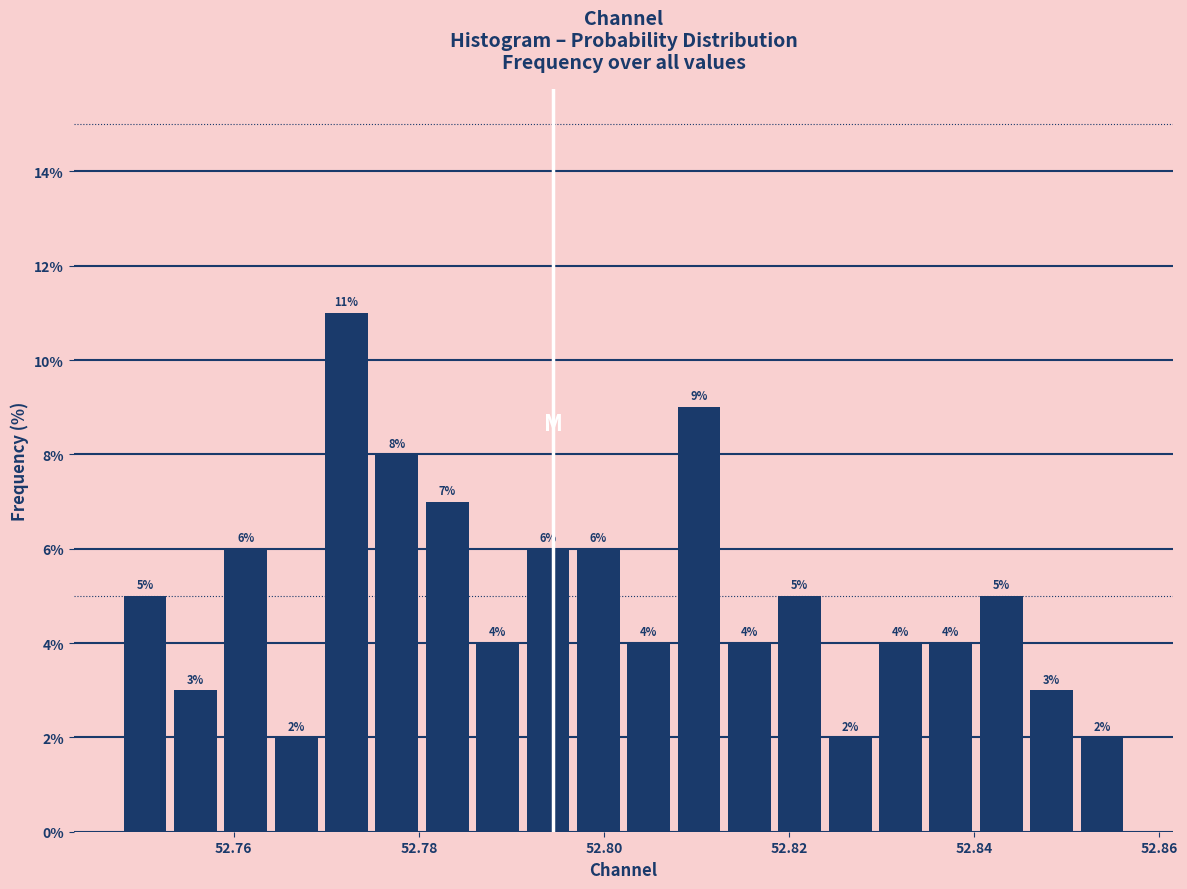

Read against the x-axis, roughly where is the centre of the tallest bar?

52.772